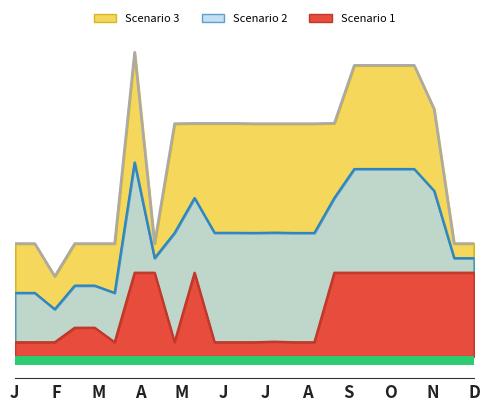

True or false: Scenario 3 has more than 1 points higher than both neighbors.

False